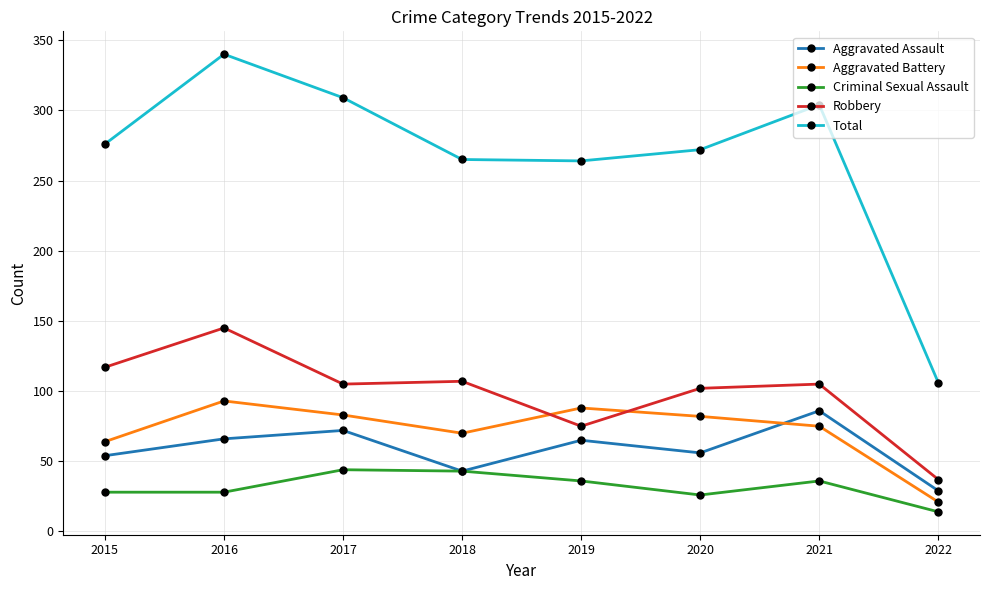

How many lines are shown in the chart?

5